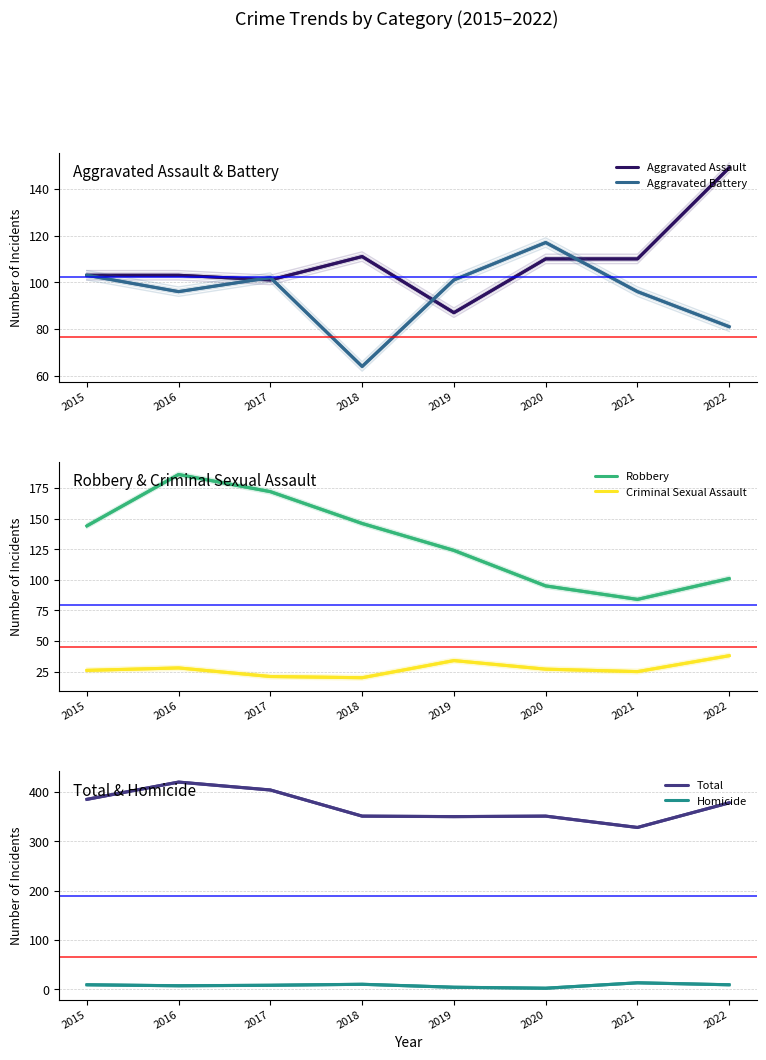

Reading left to right, extract all data points from this chart.

Aggravated Assault: 2015=103	2016=103	2017=101	2018=111	2019=87	2020=110	2021=110	2022=149
Aggravated Battery: 2015=103	2016=96	2017=102	2018=64	2019=101	2020=117	2021=96	2022=81
Robbery: 2015=144	2016=186	2017=172	2018=146	2019=124	2020=95	2021=84	2022=101
Criminal Sexual Assault: 2015=26	2016=28	2017=21	2018=20	2019=34	2020=27	2021=25	2022=38
Total: 2015=385	2016=420	2017=404	2018=351	2019=350	2020=351	2021=328	2022=378
Homicide: 2015=9	2016=7	2017=8	2018=10	2019=4	2020=2	2021=13	2022=9